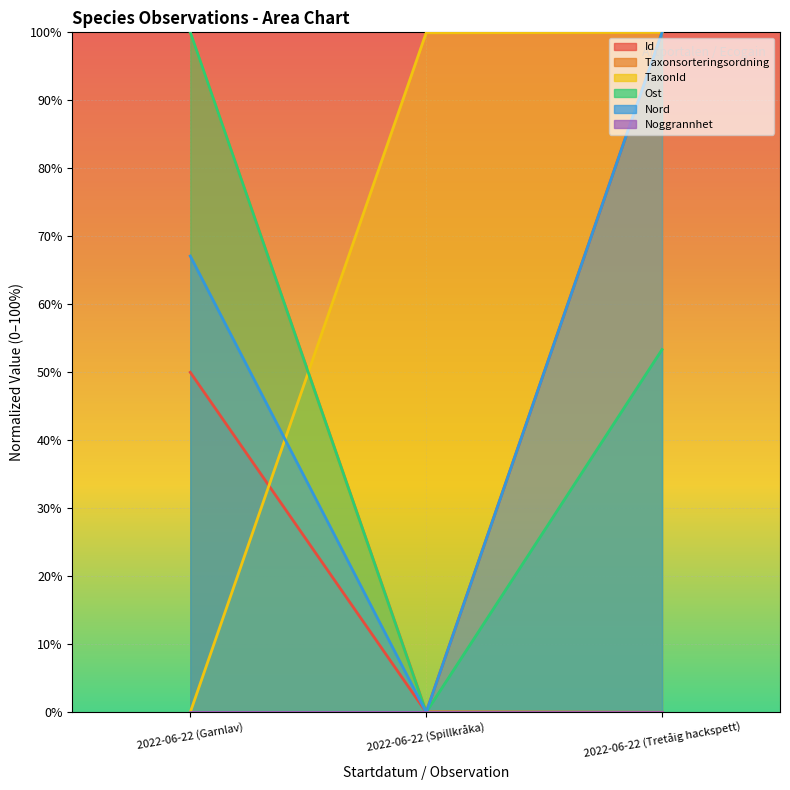

At which label is Ost closest to 0?

2022-06-22 (Spillkråka)